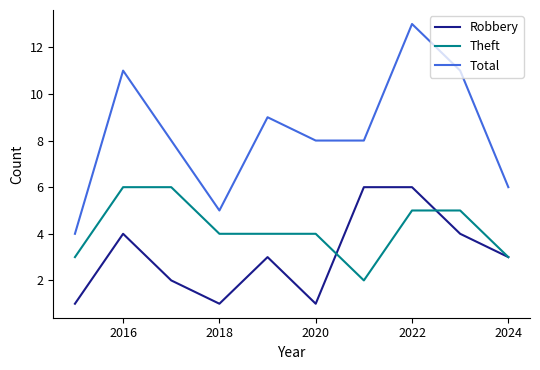

What is the maximum value shown in the chart?

13